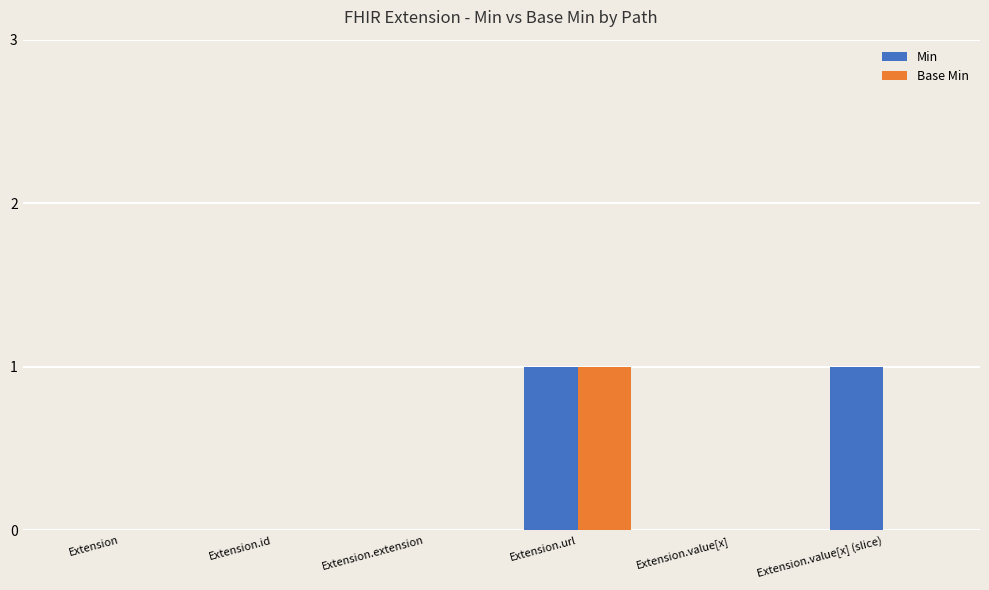

Which series changed the most between Extension.extension and Extension.value[x] (slice)?

Min